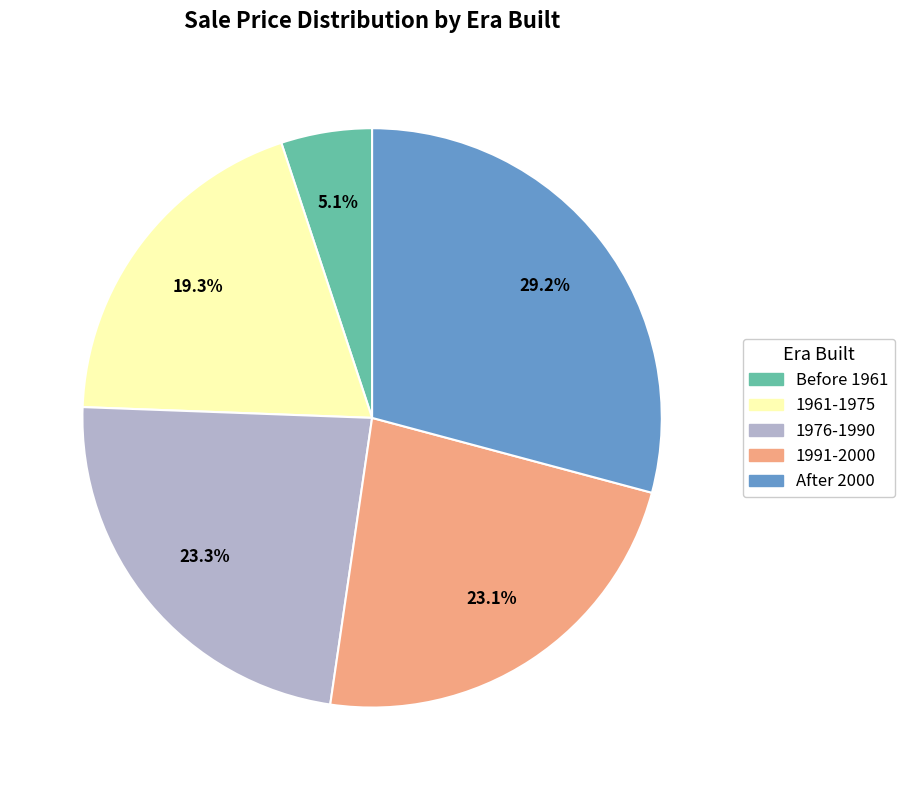

Which category has the biggest portion of the pie?

After 2000